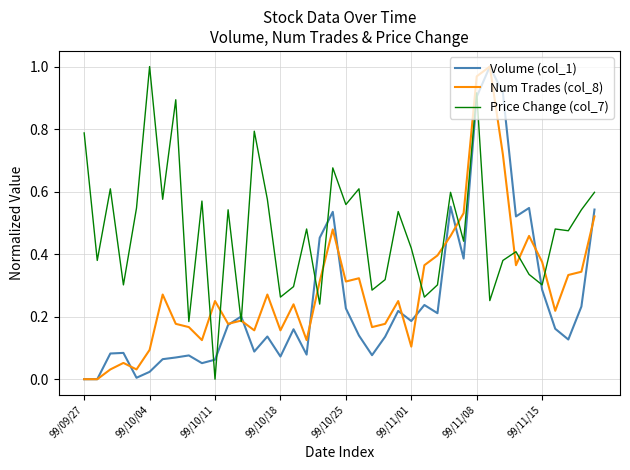

How many interior local peaks does the Num Trades (col_8) series have?

11